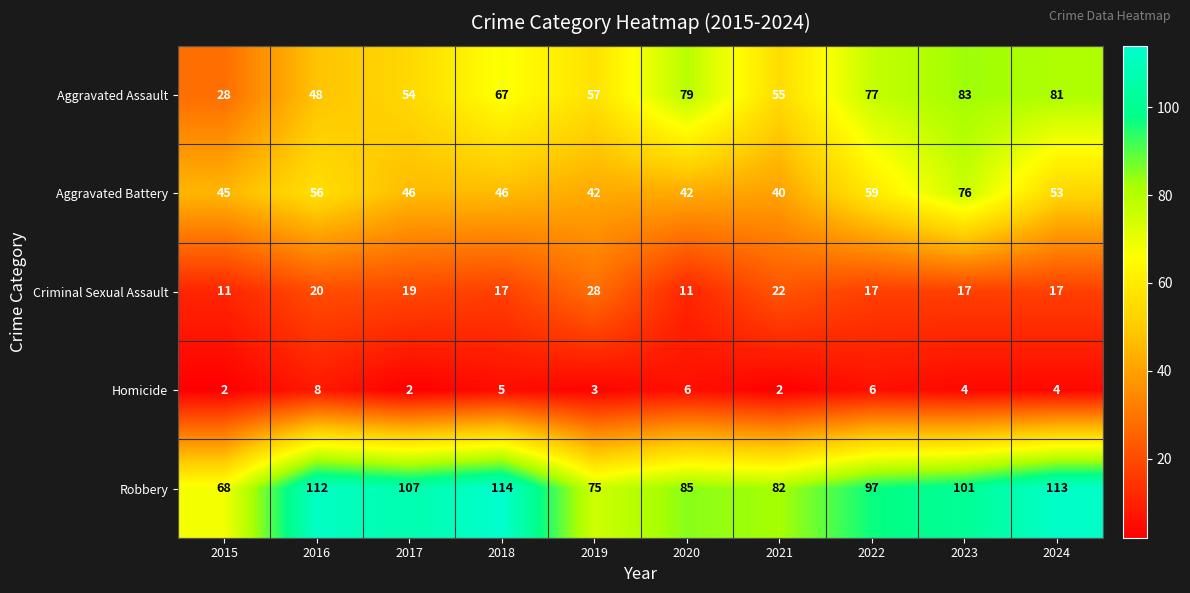

True or false: Aggravated Assault has a value of 126 at 2024.

False